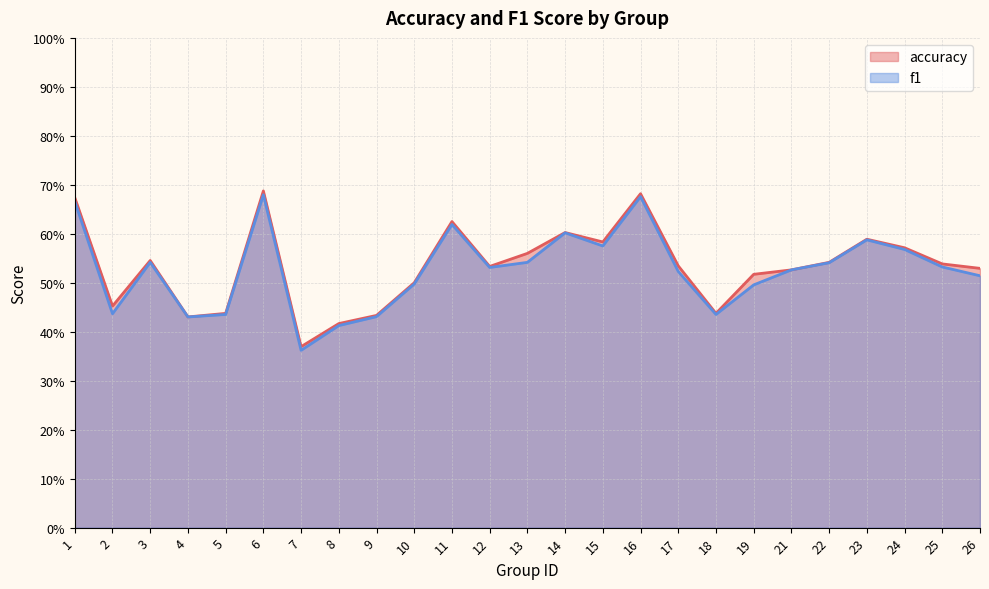

At how many categories does at least one series exceed 0?

25